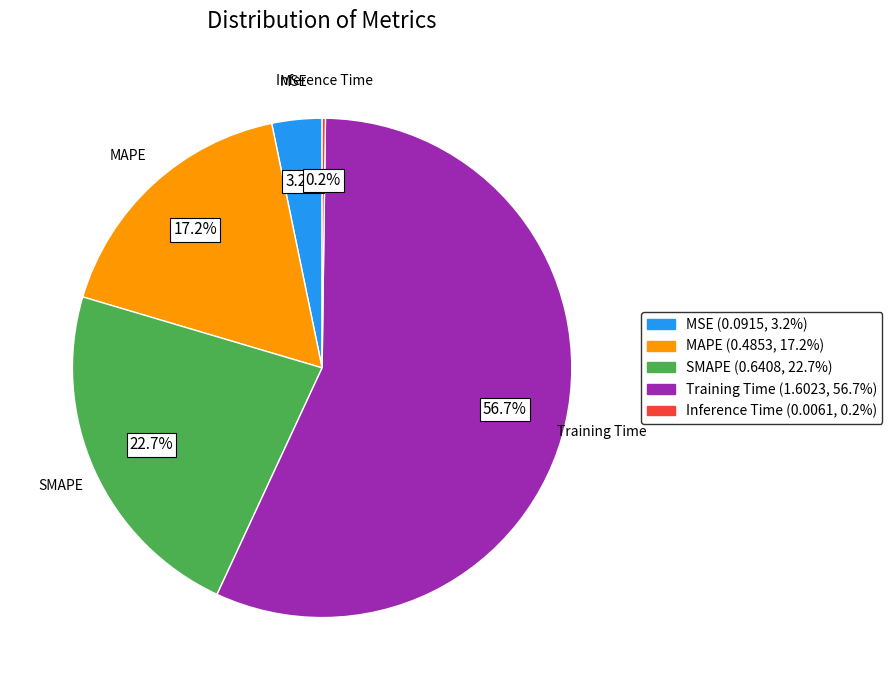

To the nearest percent, what is the difference between the largest and smallest slice percentages?

56%